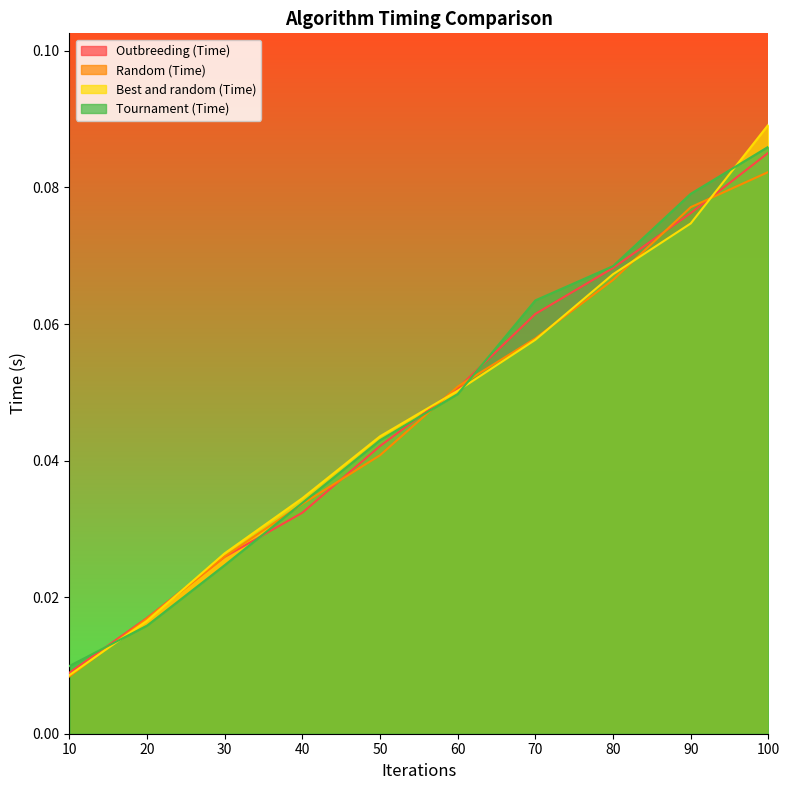

Reading left to right, list all the values displayed in this chart.

Outbreeding (Time): 0.0	0.0	0.0	0.0	0.0	0.1	0.1	0.1	0.1	0.1
Random (Time): 0.0	0.0	0.0	0.0	0.0	0.1	0.1	0.1	0.1	0.1
Best and random (Time): 0.0	0.0	0.0	0.0	0.0	0.1	0.1	0.1	0.1	0.1
Tournament (Time): 0.0	0.0	0.0	0.0	0.0	0.0	0.1	0.1	0.1	0.1